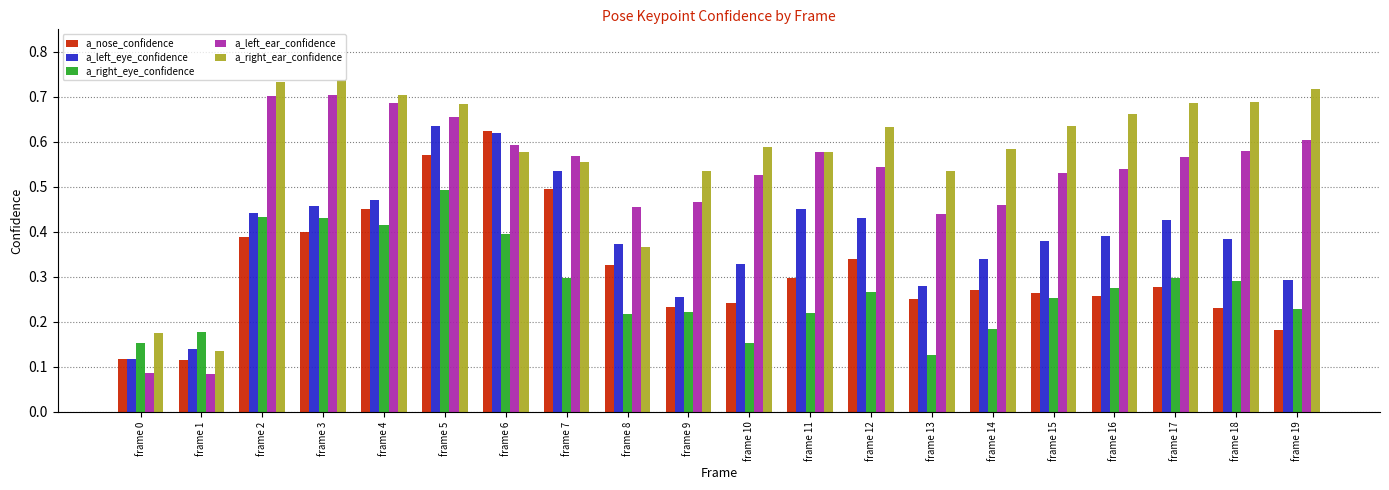

Which series changed the most between frame 4 and frame 10?

a_right_eye_confidence